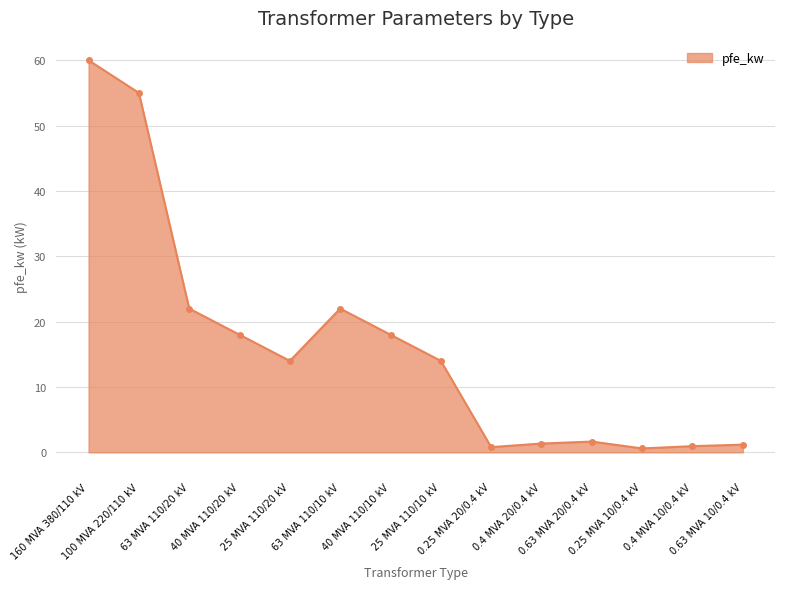

Does the chart display data point markers on the line(s)?

Yes